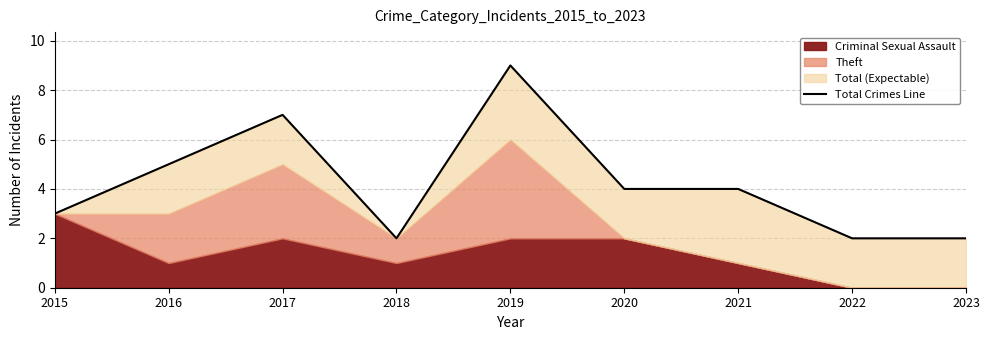

What is the approximate value at 2015?

3